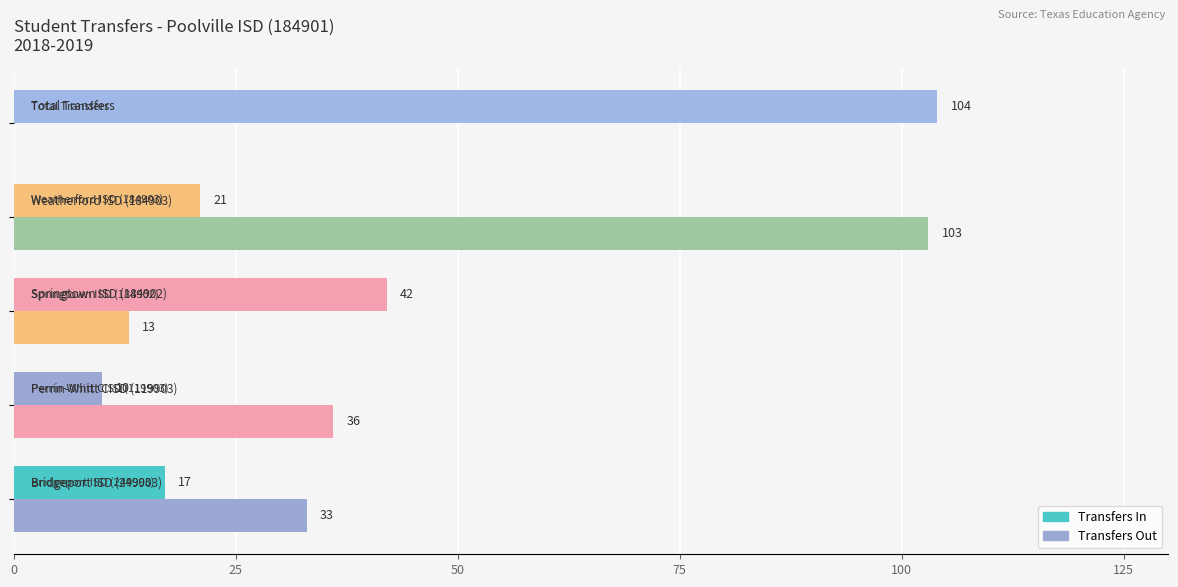

How many series are shown in this chart?

2